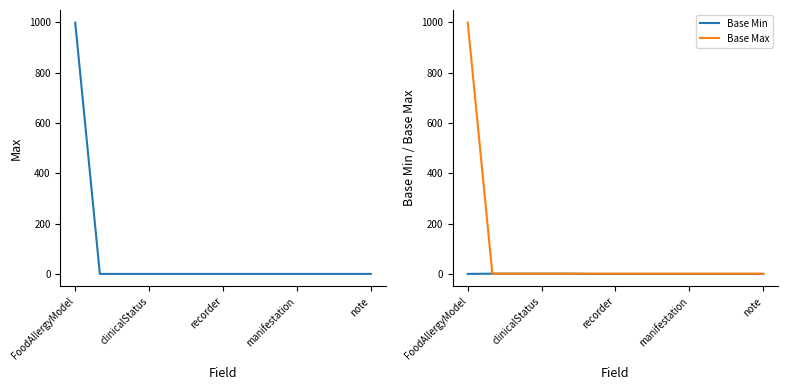

At how many categories does at least one series exceed 509?

1